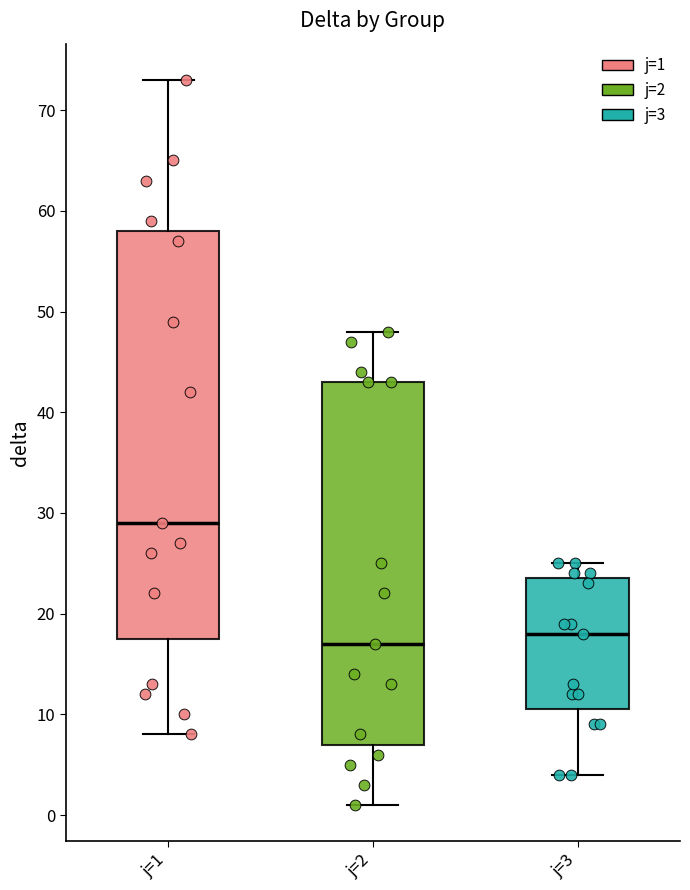

Comparing the boxes themselves (not the whiskers), which one is the tallest?

j=1